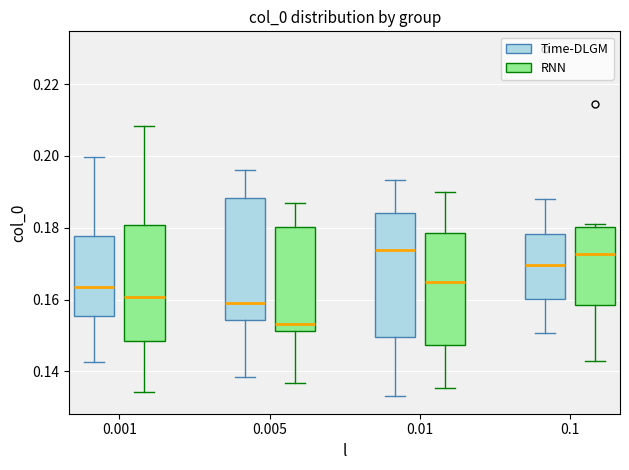

Reading left to right, read every box against the y-axis: the position of its median line, the range the box covers, and the ends of its whiskers. The values are not printed on the chart, so give them approximately, as read against the axis.

0.001 (Time-DLGM): median 0.164, box 0.156 to 0.178, whiskers 0.142 to 0.200
0.001 (RNN): median 0.160, box 0.148 to 0.180, whiskers 0.134 to 0.208
0.005 (Time-DLGM): median 0.160, box 0.154 to 0.188, whiskers 0.138 to 0.196
0.005 (RNN): median 0.154, box 0.152 to 0.180, whiskers 0.136 to 0.186
0.01 (Time-DLGM): median 0.174, box 0.150 to 0.184, whiskers 0.134 to 0.194
0.01 (RNN): median 0.164, box 0.148 to 0.178, whiskers 0.136 to 0.190
0.1 (Time-DLGM): median 0.170, box 0.160 to 0.178, whiskers 0.150 to 0.188
0.1 (RNN): median 0.172, box 0.158 to 0.180, whiskers 0.142 to 0.182